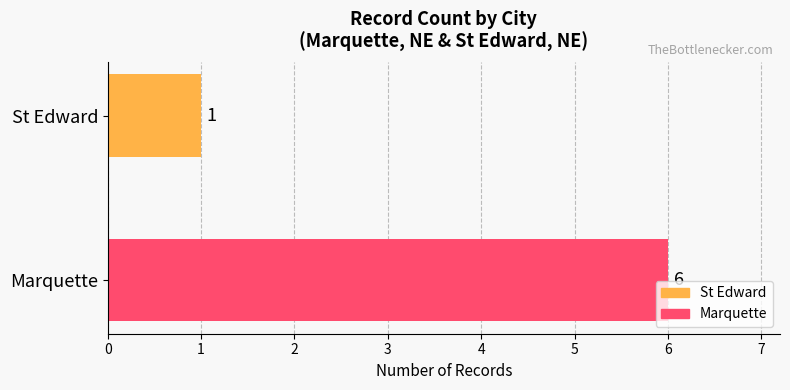

What is the change in value from Marquette to St Edward?

-5